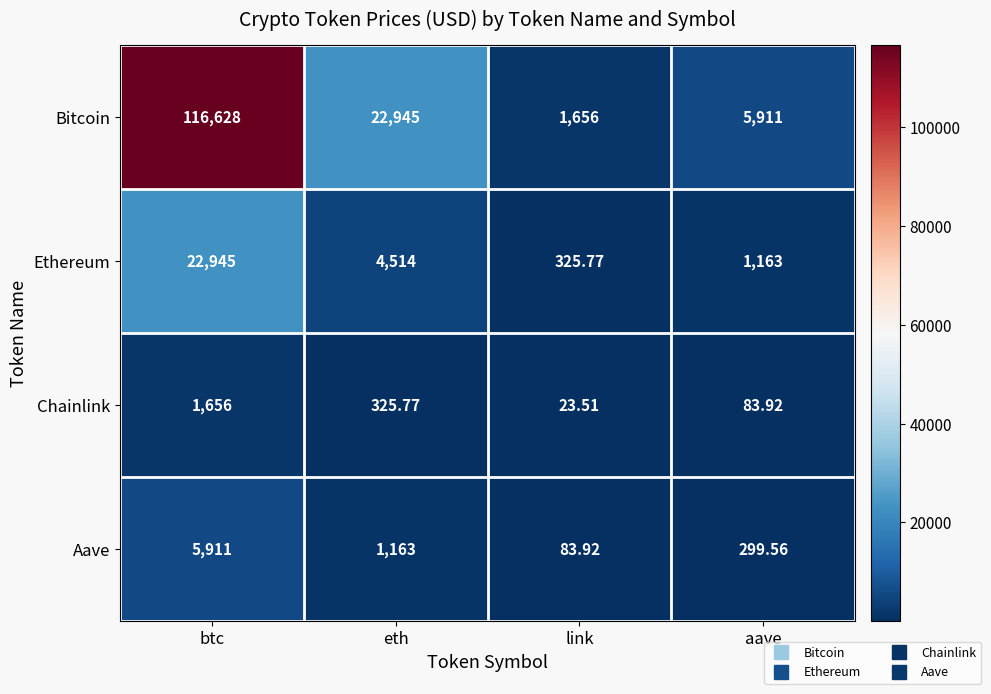

At which category does the chart reach its minimum across all series?

link